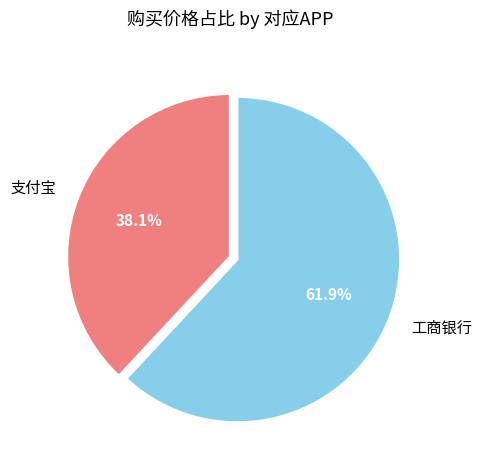

True or false: 支付宝 accounts for 25% of the total.

False